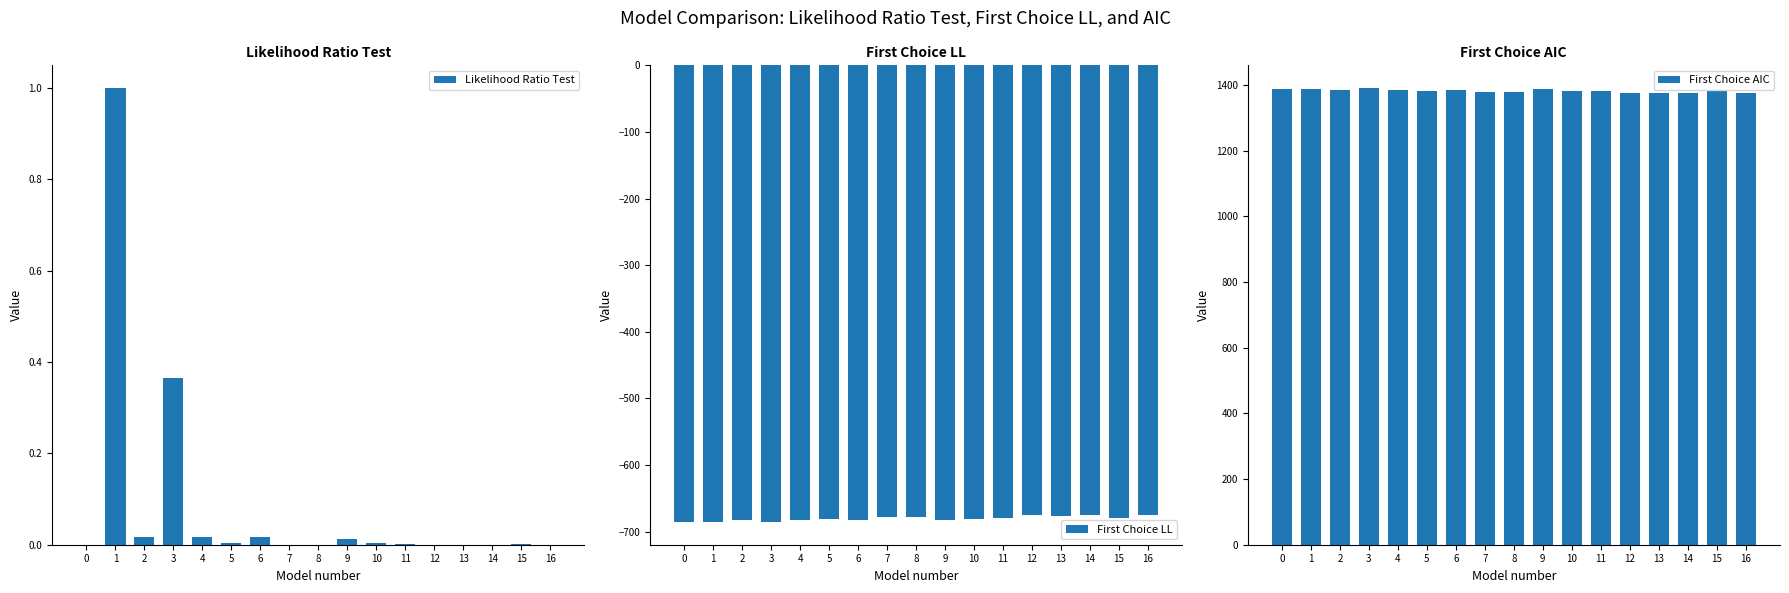

What is the difference between the second highest and minimum values in the Likelihood Ratio Test series?

0.4